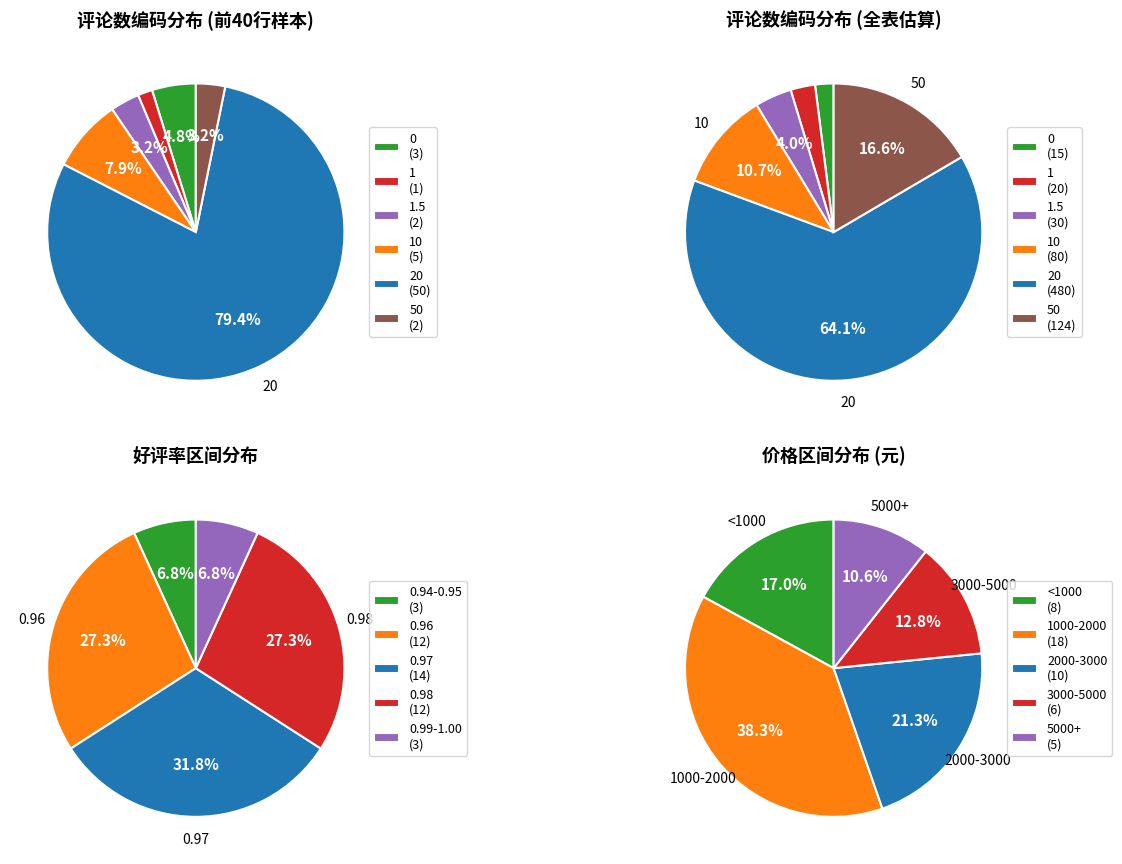

How many slices are in this pie chart?

6